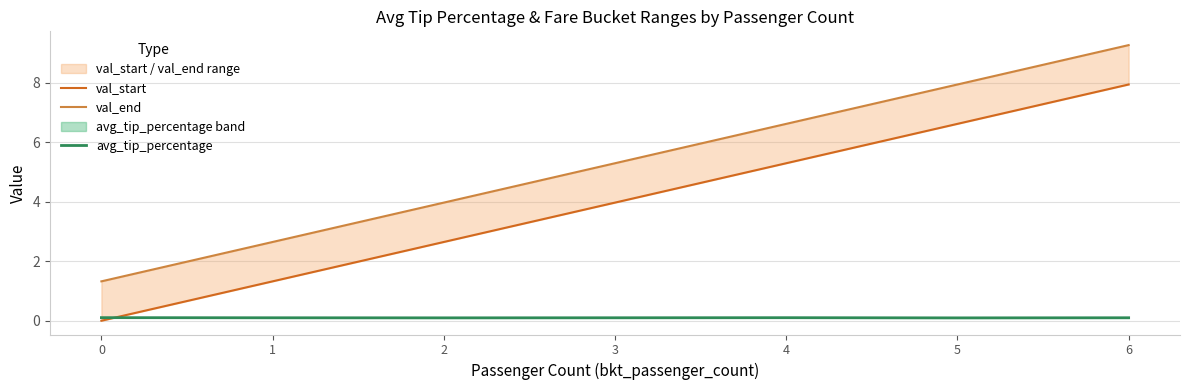

Where do val_start and avg_tip_percentage first cross each other?

0 and 1